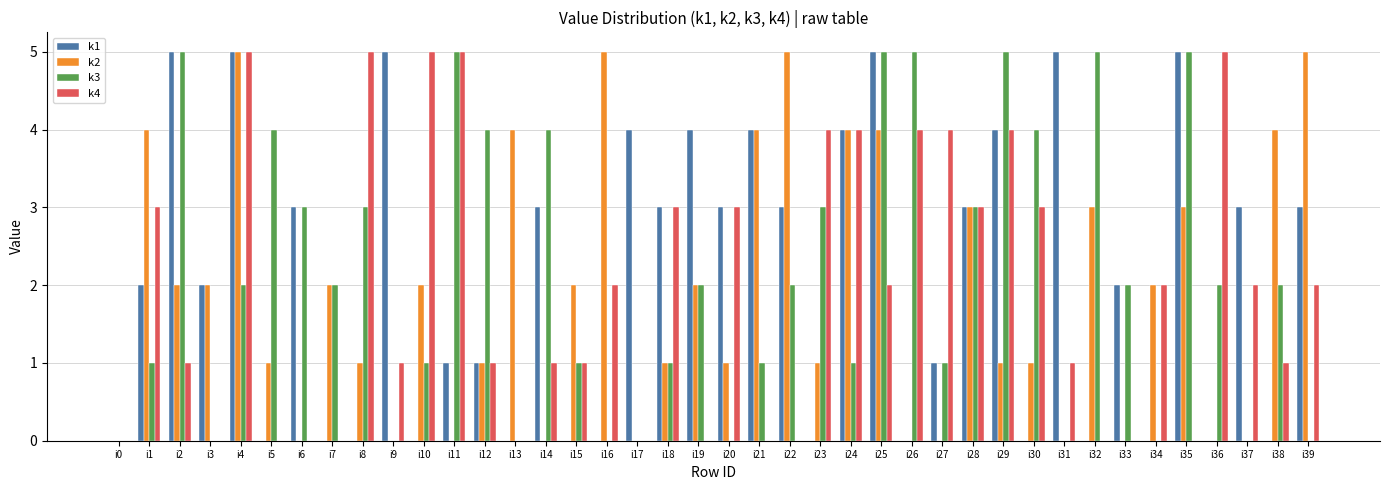

What is the total value across all series at i23?

8